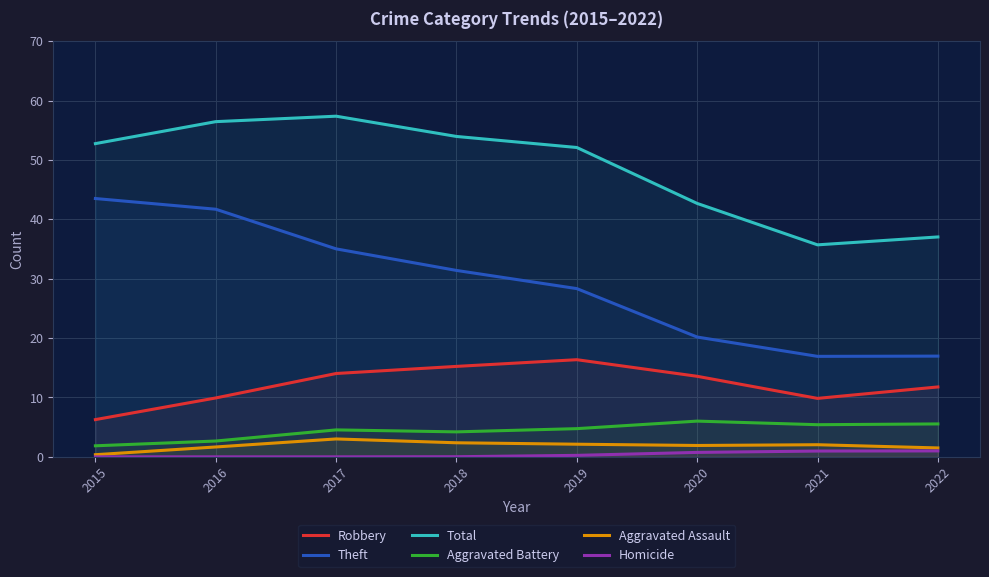

Count the number of categories in the chart.

8